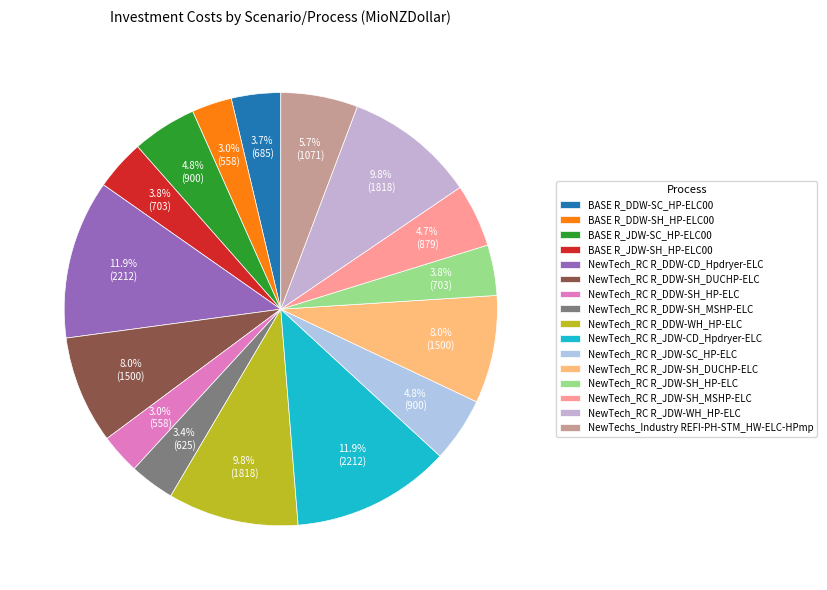

To the nearest percent, what is the difference between the BASE R_JDW-SC_HP-ELC00 and NewTech_RC R_JDW-SH_DUCHP-ELC slice percentages?

3%